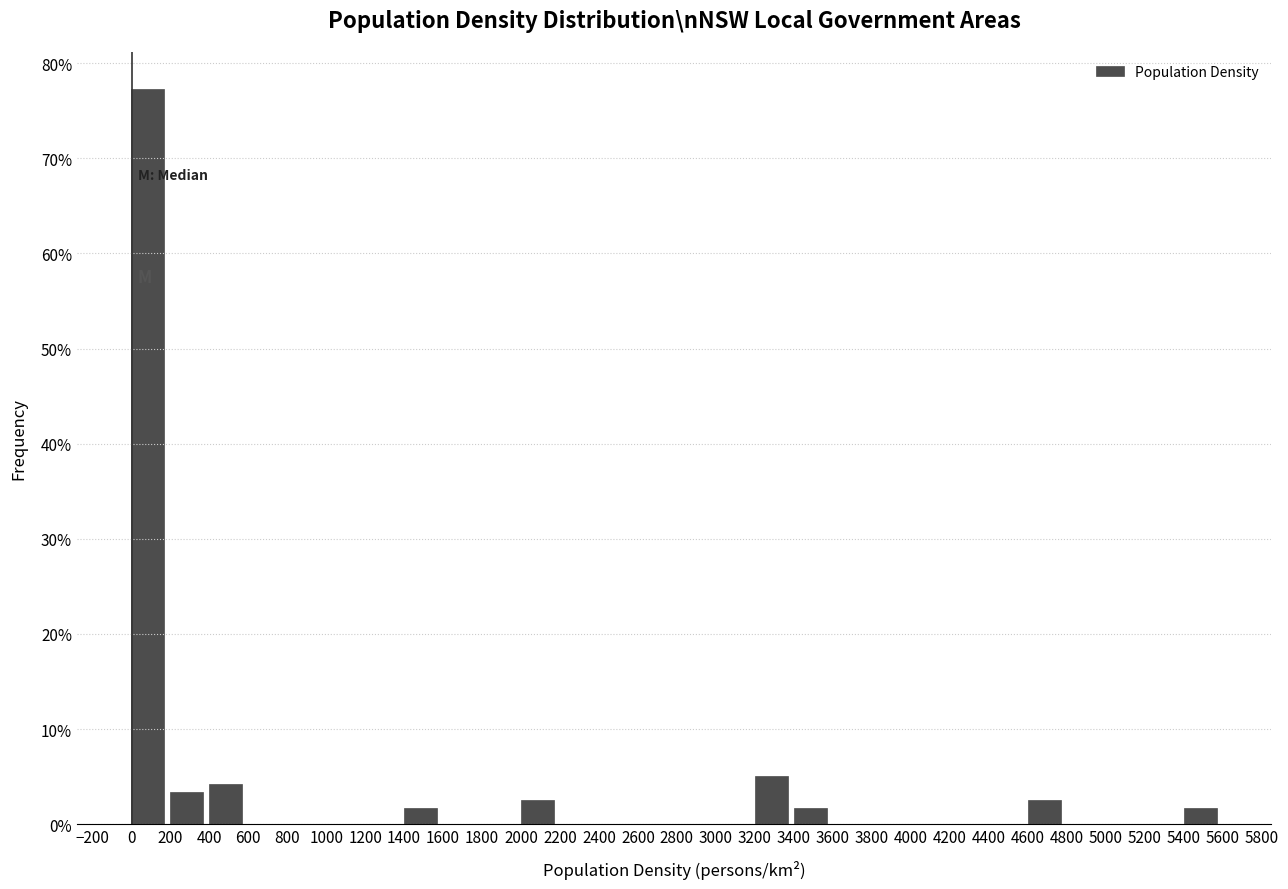

Over which range of the x-axis is the bar tallest?

0 to 200